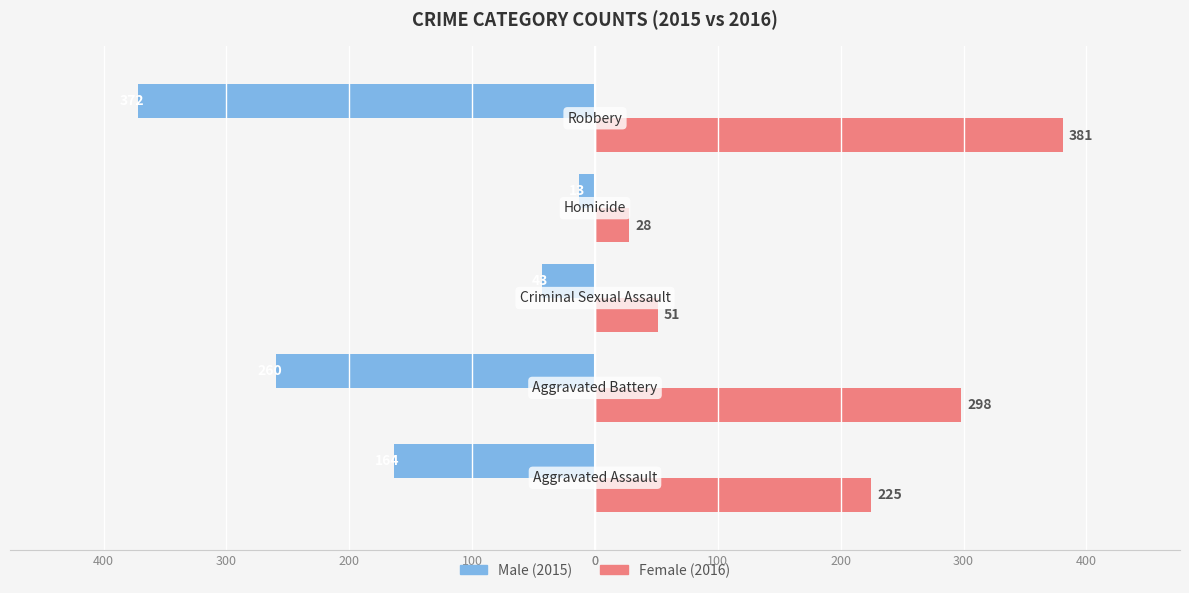

How many bars are there in each group?

2